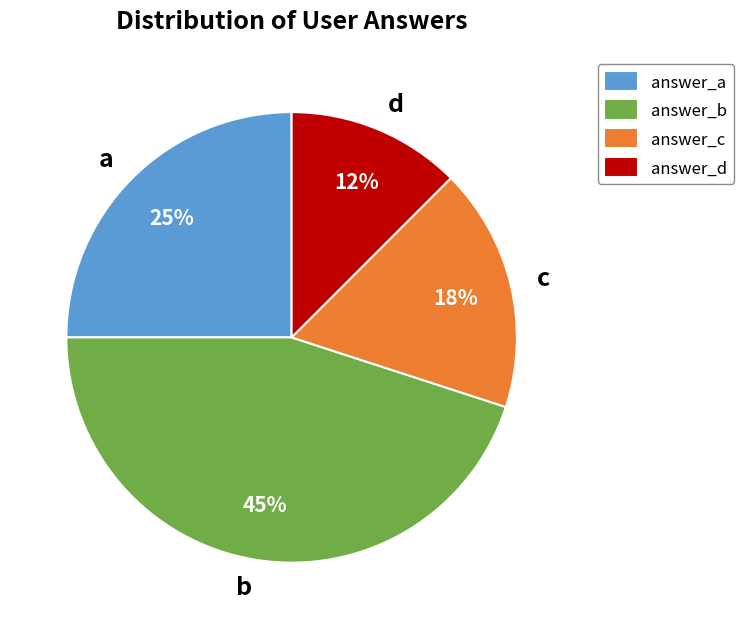

True or false: b accounts for 45% of the total.

True